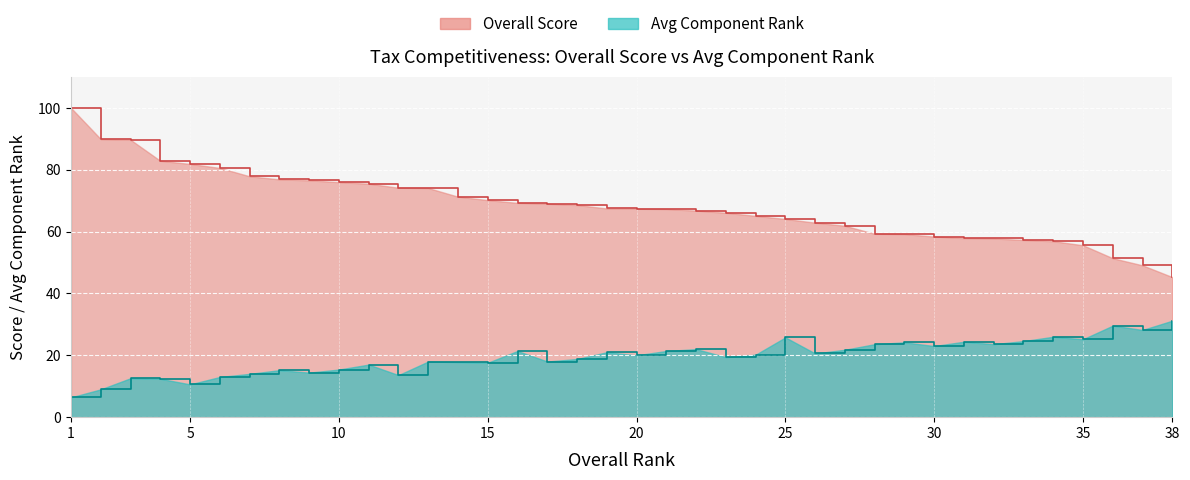

What is the lowest value of the Overall Score series?

45.3